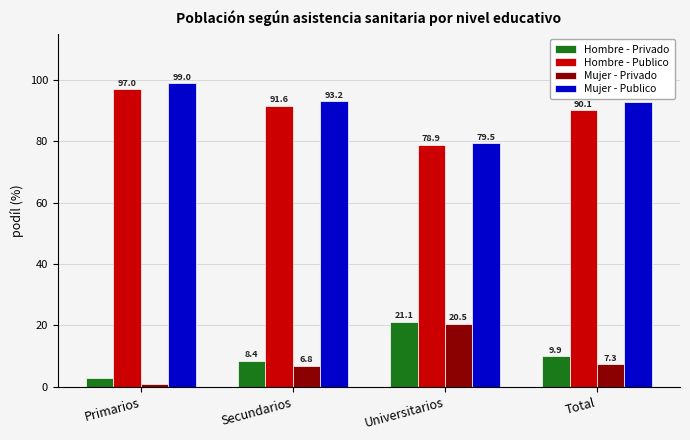

What position from the left is Total?

4